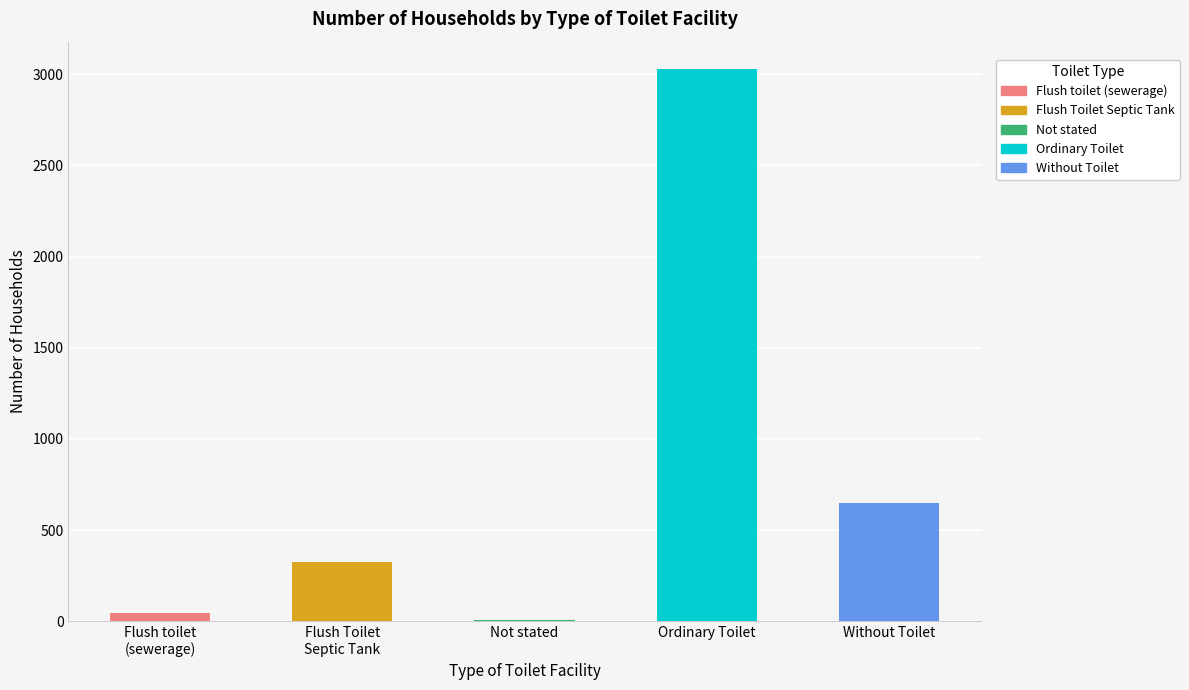

What is the greatest value displayed?

3026